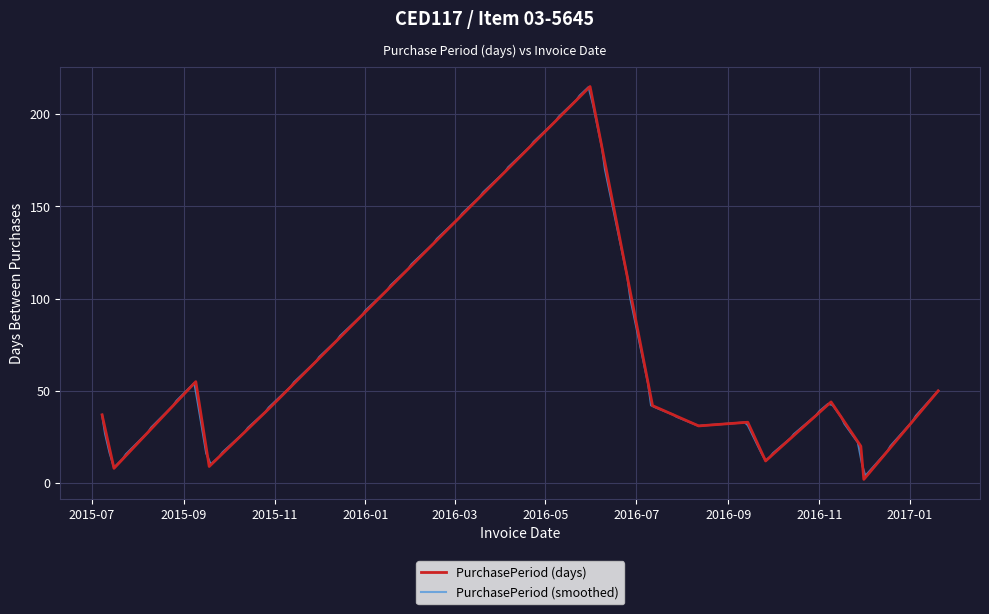

What is the difference between the values at 2015-10-29 and 2015-09-18?

32